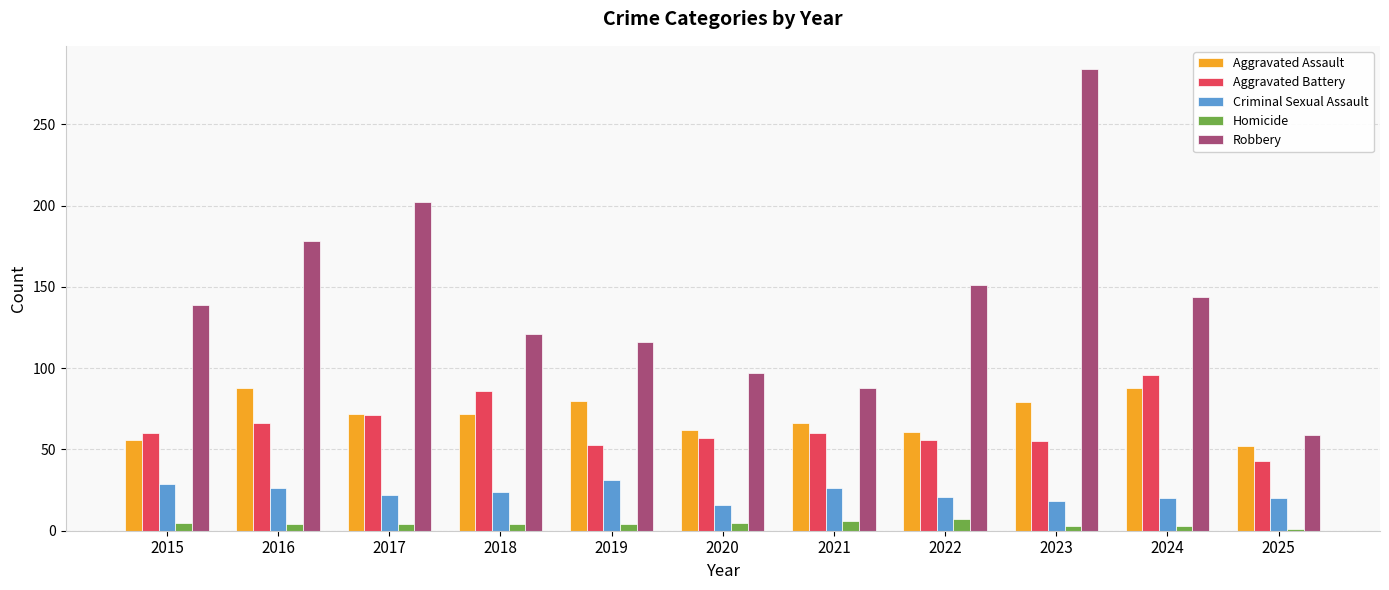

At which category does the chart reach its peak across all series?

2023